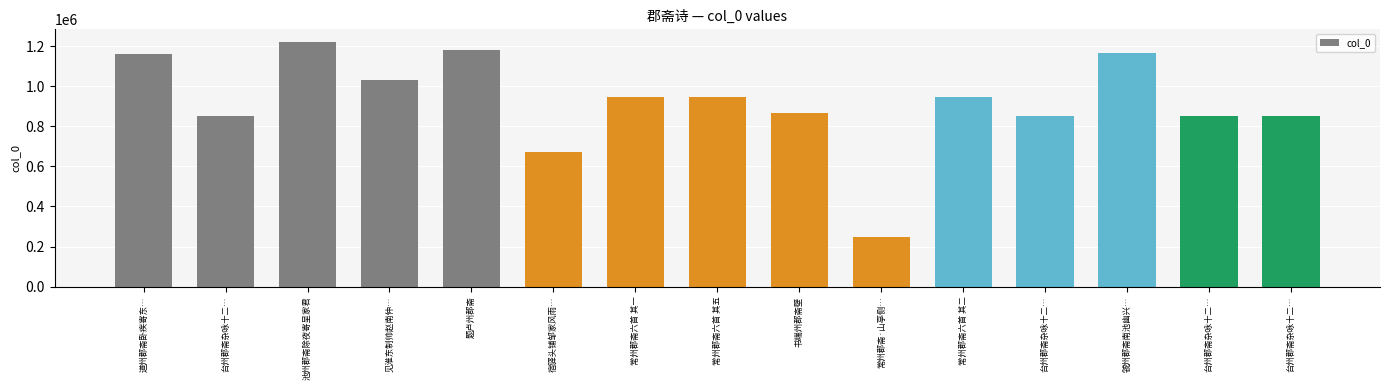

What is the sum of all values?

13794906